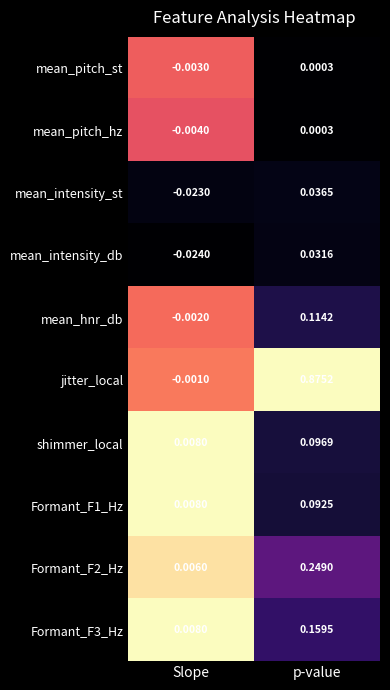

Rank the categories by Formant_F1_Hz value from lowest to highest.

Slope, p-value